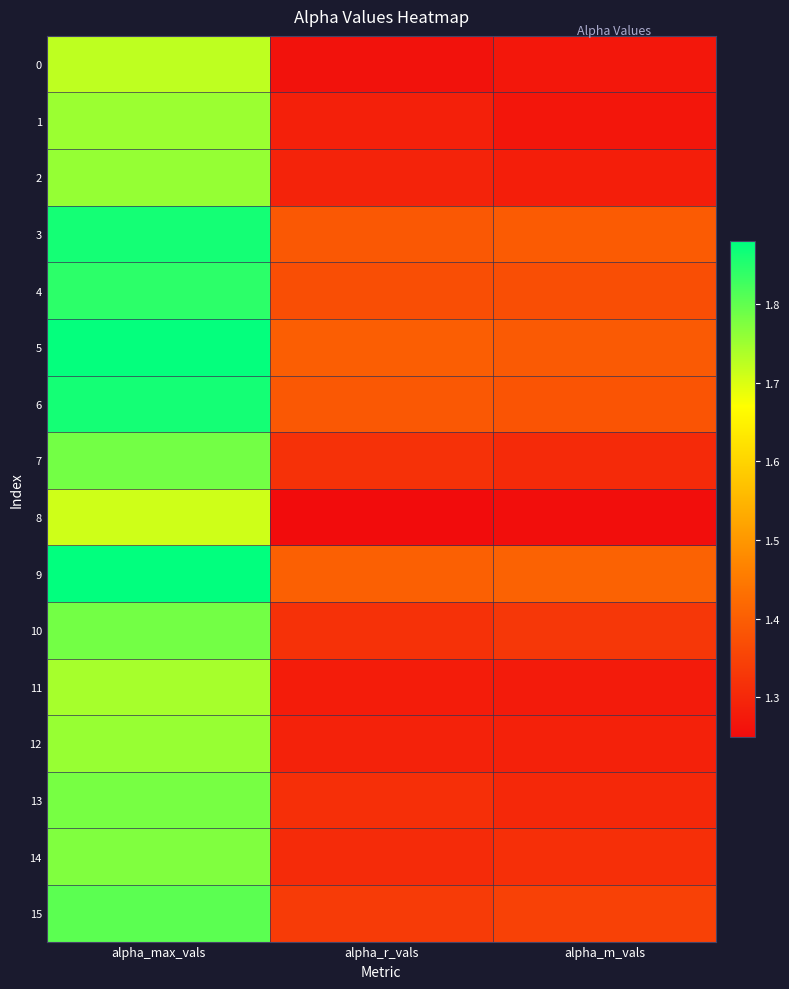

Which series has the widest spread of values?

5